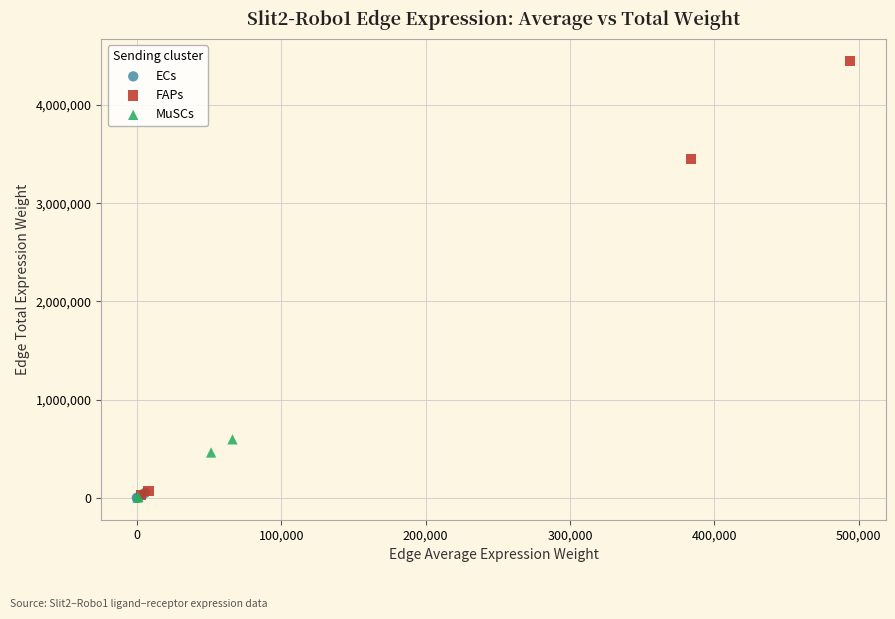

Which series has the largest Y range (max minus min)?

FAPs